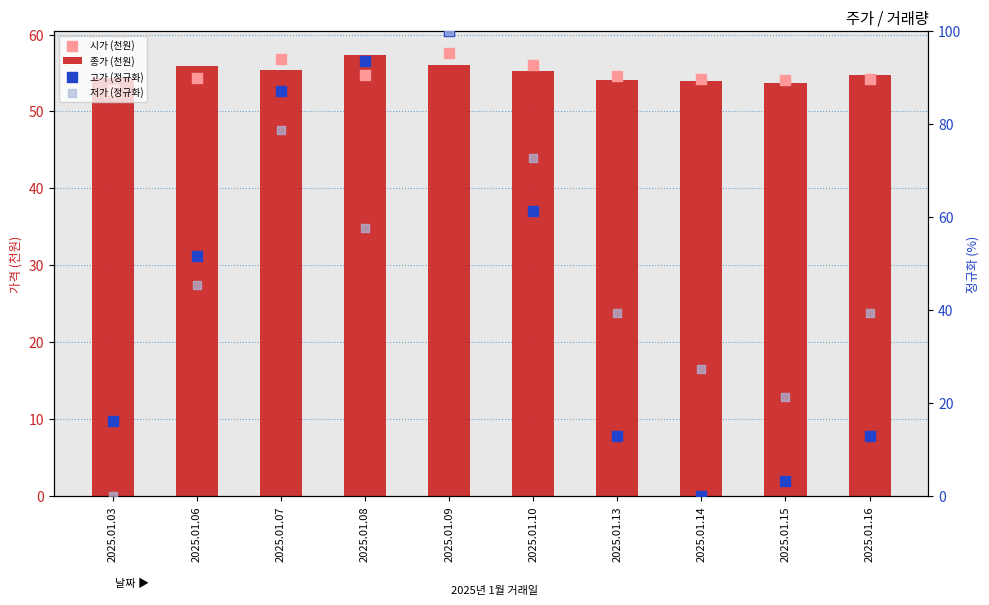

Which series has the largest Y range (max minus min)?

고가 (정규화)